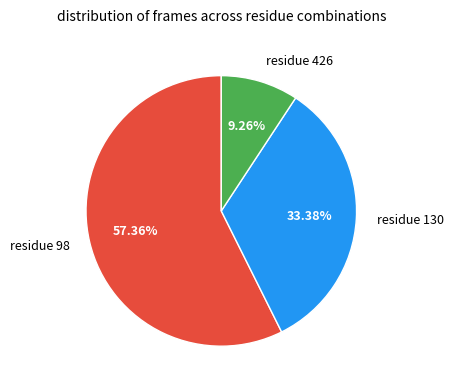

Do residue 130 and residue 98 together represent more than half of the pie?

Yes